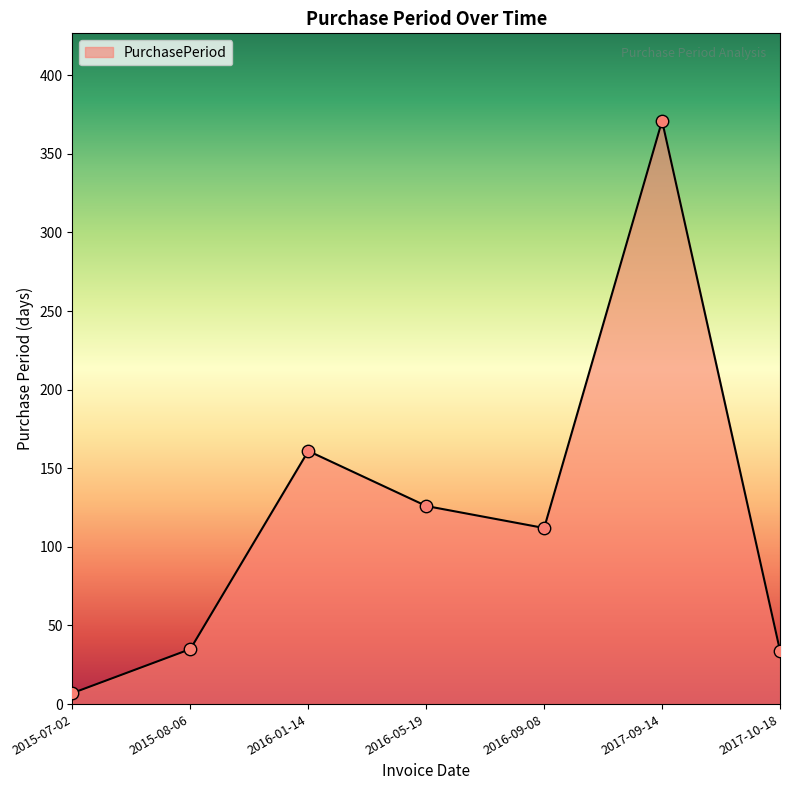

What is the change in value from 2016-01-14 to 2017-09-14?

+210